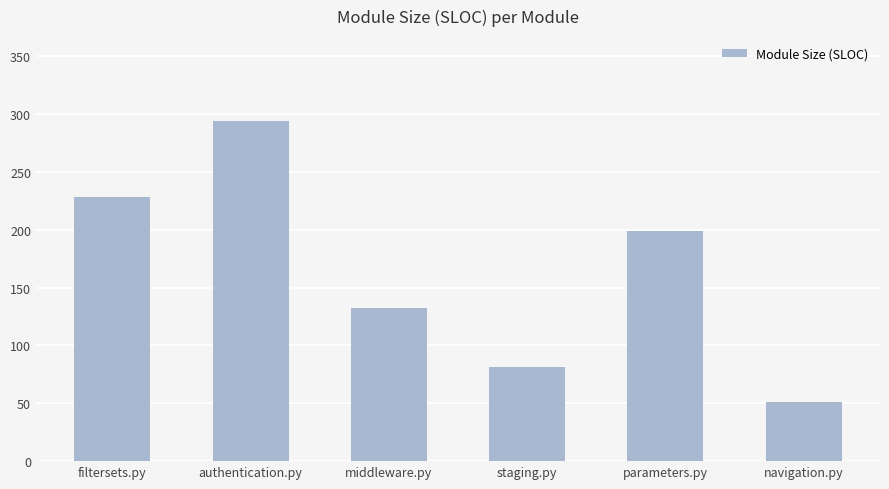

What is the sum of the values at navigation.py and parameters.py?

250